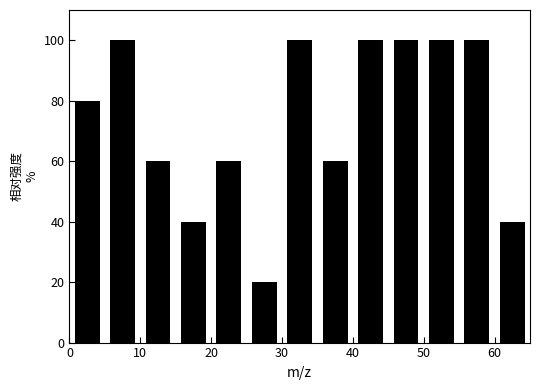

Reading left to right, list every bar in this chart as the range it spans on the x-axis followed by its height. The values are not printed on the chart, so give them approximately, as read against the axis.

0 to 5: 80
5 to 10: 100
10 to 15: 60
15 to 20: 40
20 to 25: 60
25 to 30: 20
30 to 35: 100
35 to 40: 60
40 to 45: 100
45 to 50: 100
50 to 55: 100
55 to 60: 100
60 to 65: 40